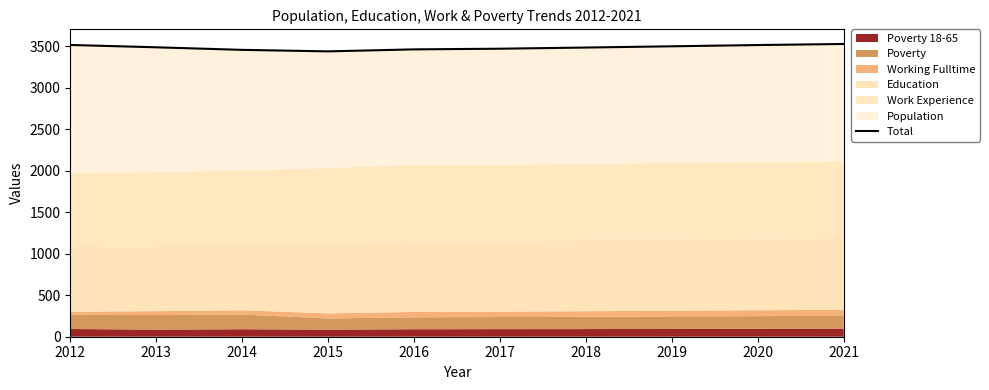

List the labels in order of value, largest first.

2021, 2012, 2020, 2019, 2013, 2018, 2017, 2016, 2014, 2015